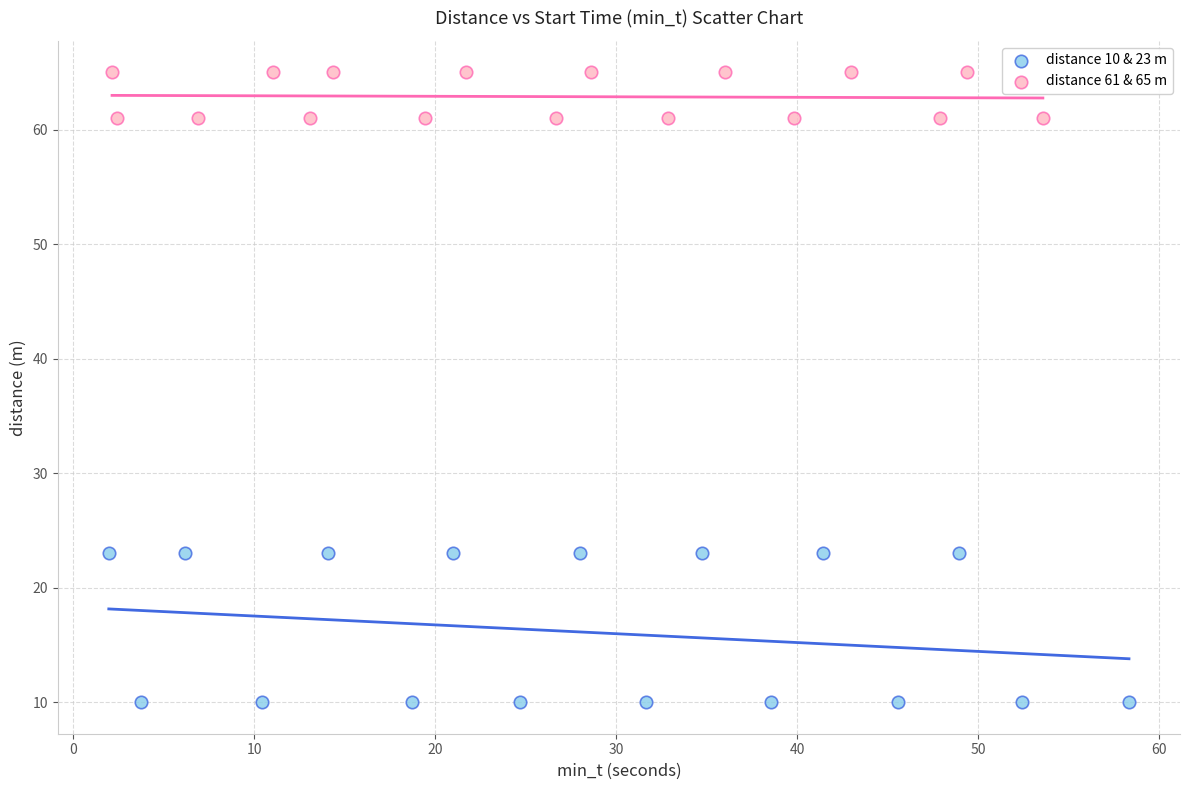

Which series contains the highest Y value?

distance 61 & 65 m